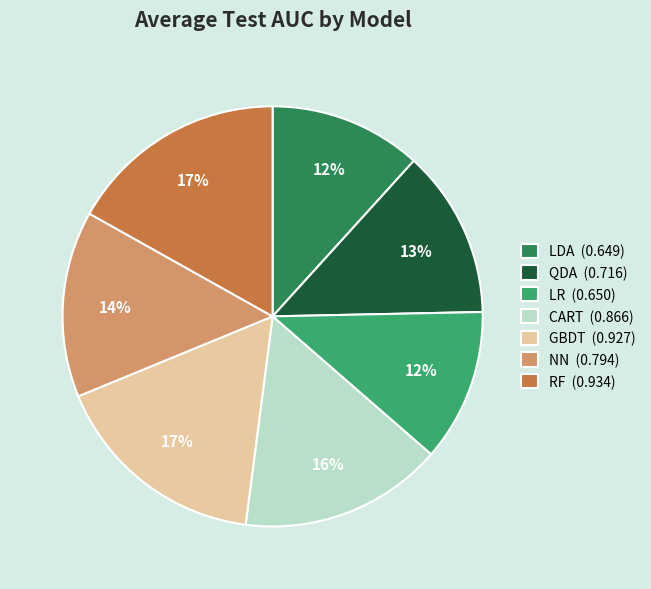

True or false: LDA accounts for 12% of the total.

True